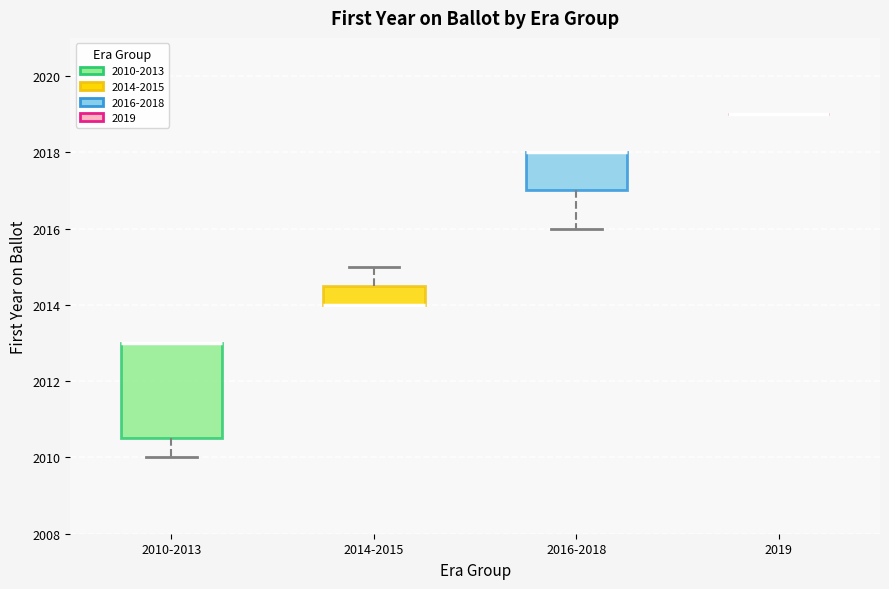

Where is the upper edge of the box for 2014-2015 on the y-axis? The values are not printed on the chart, so give them approximately, as read against the axis.

2014.6